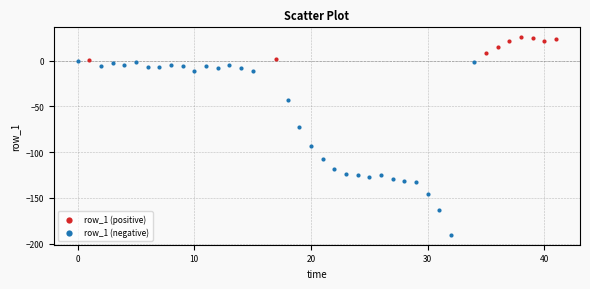

Which series contains the lowest Y value?

row_1 (negative)